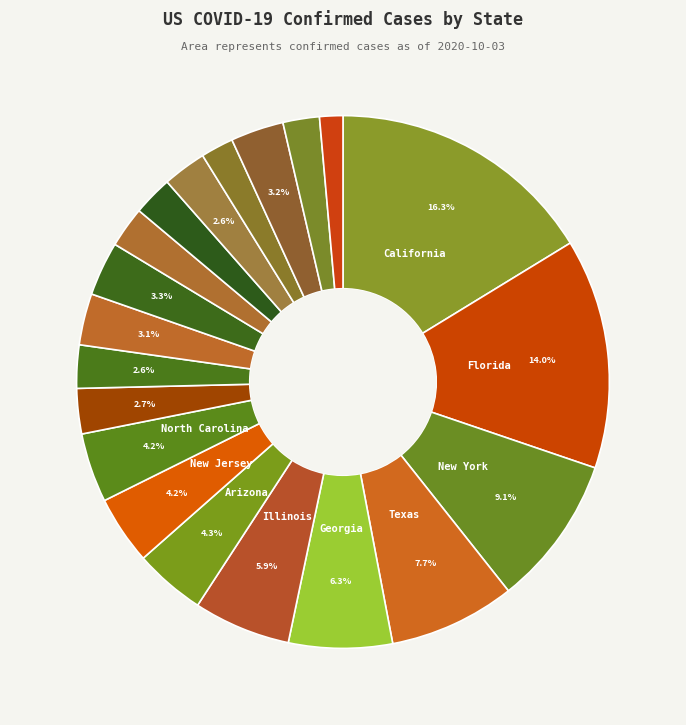

Is there any slice that represents more than half of the pie?

No